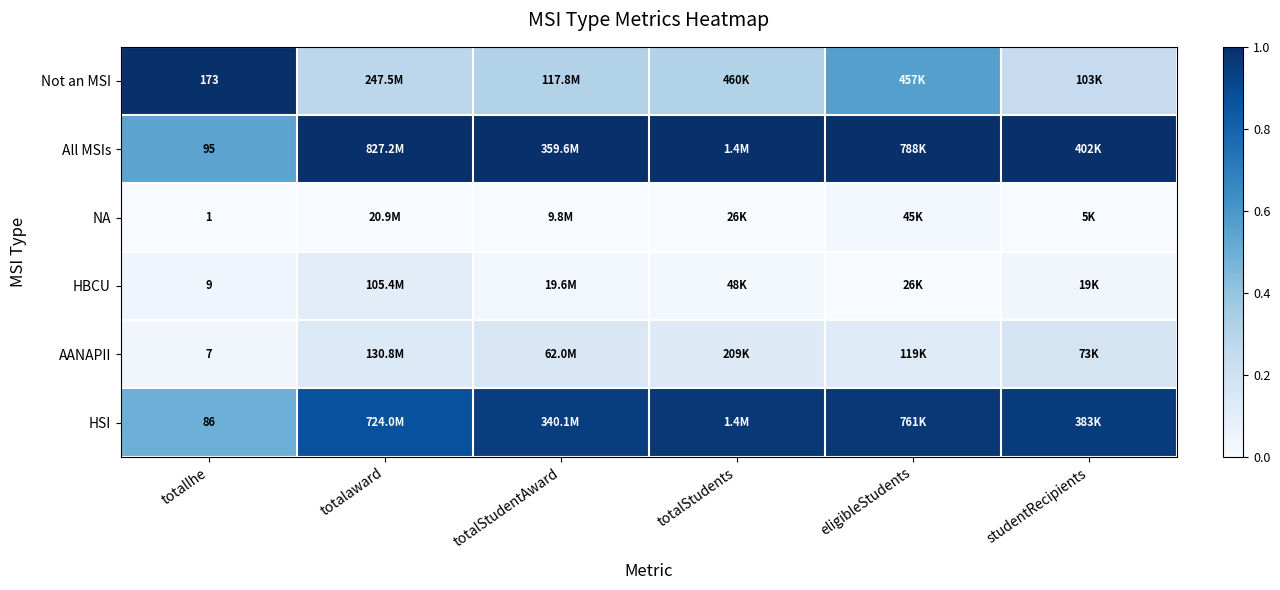

What is the difference between the HBCU values at totalaward and studentRecipients?

0.1